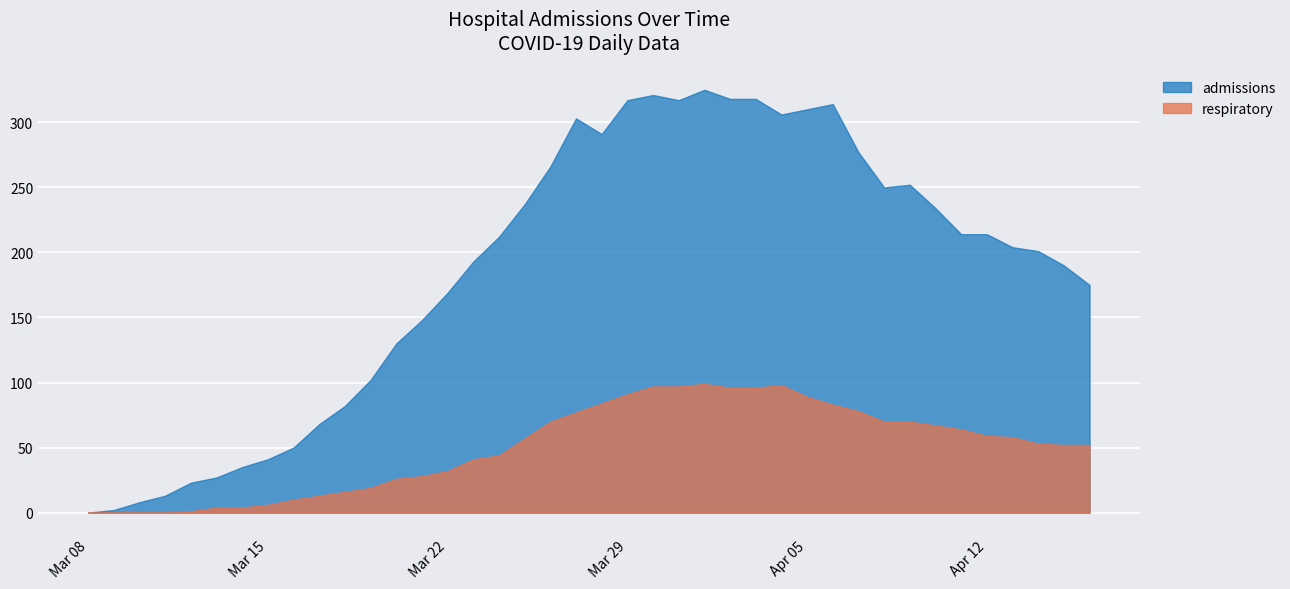

What is the average value of the respiratory series?

50